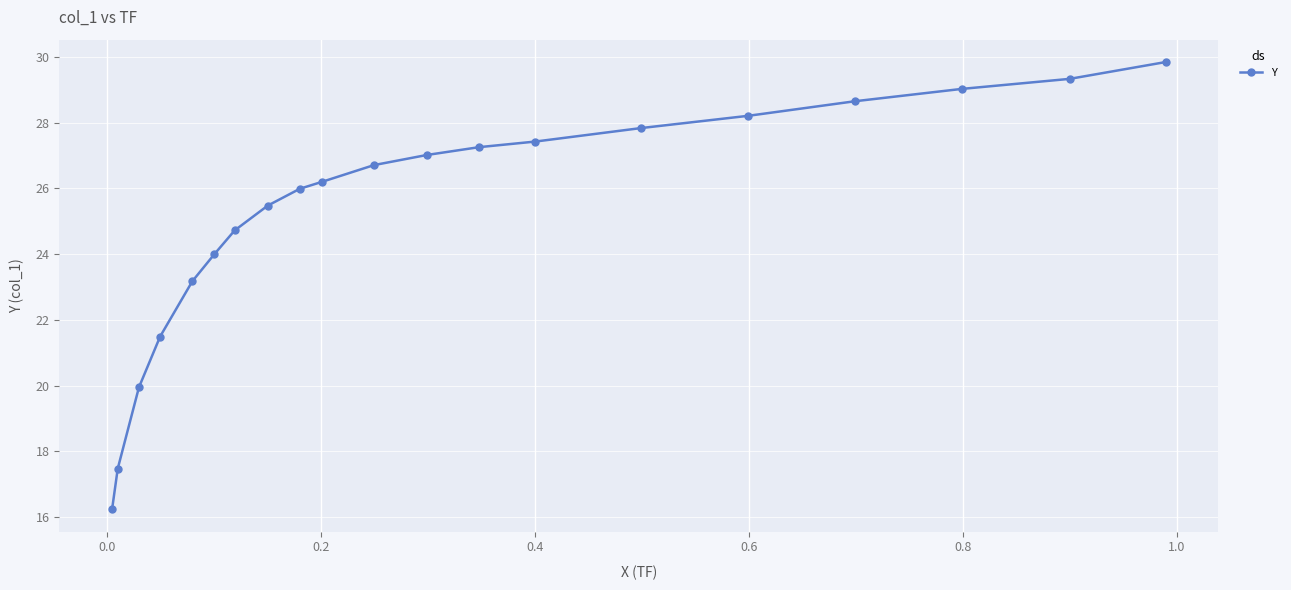

What is the maximum value shown in the chart?

29.8